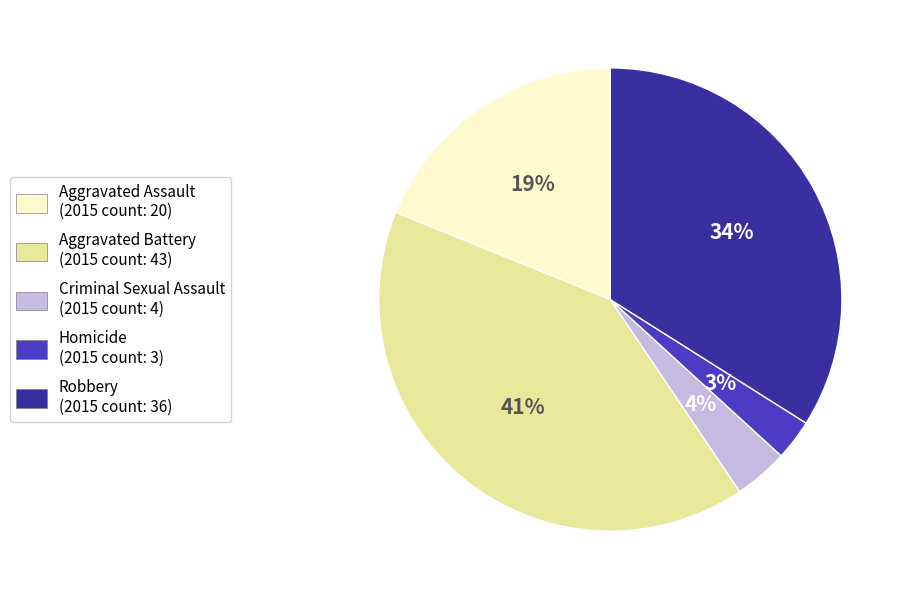

What is the ratio of the value at Robbery to the value at Aggravated Battery?

0.8